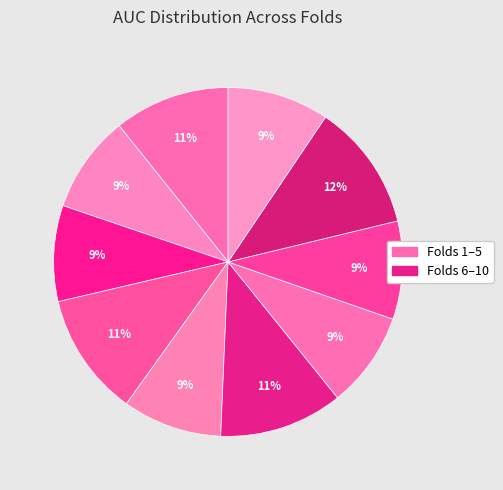

Which slice is the smallest?

Fold 3